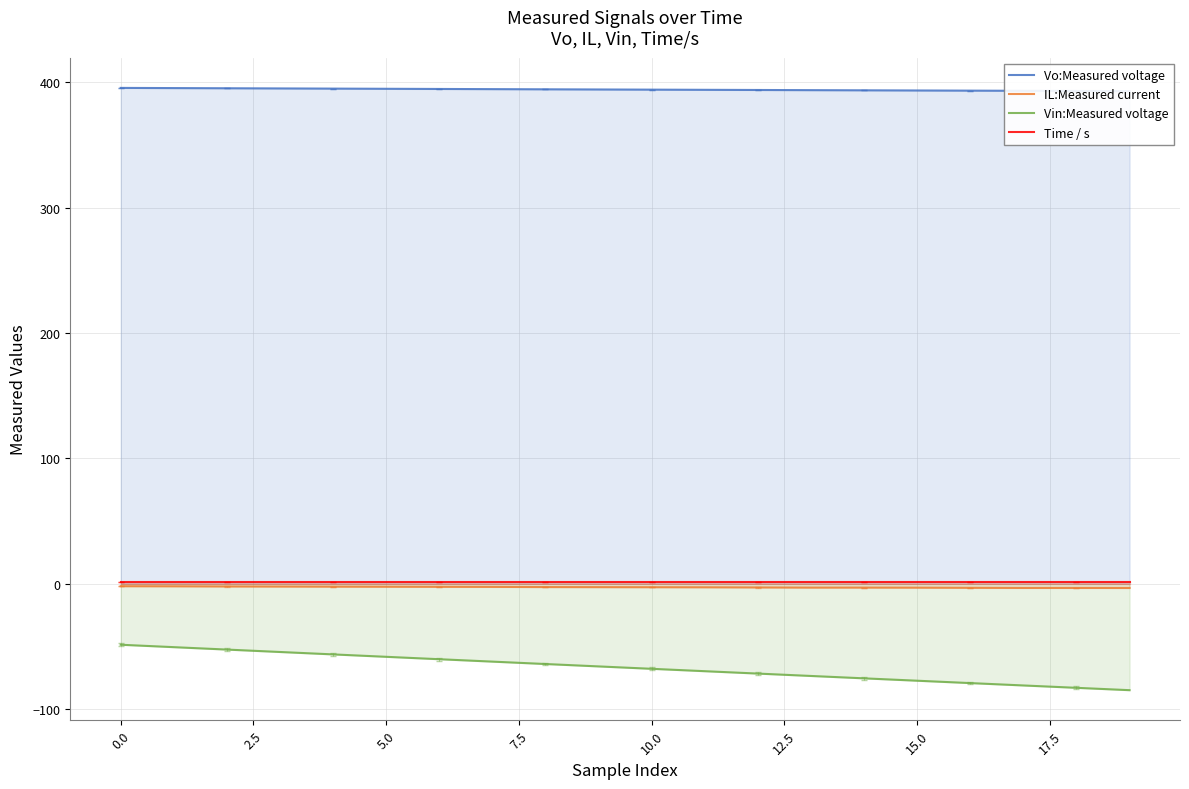

True or false: Time / s has a value of 1.2 at 10.0.

True